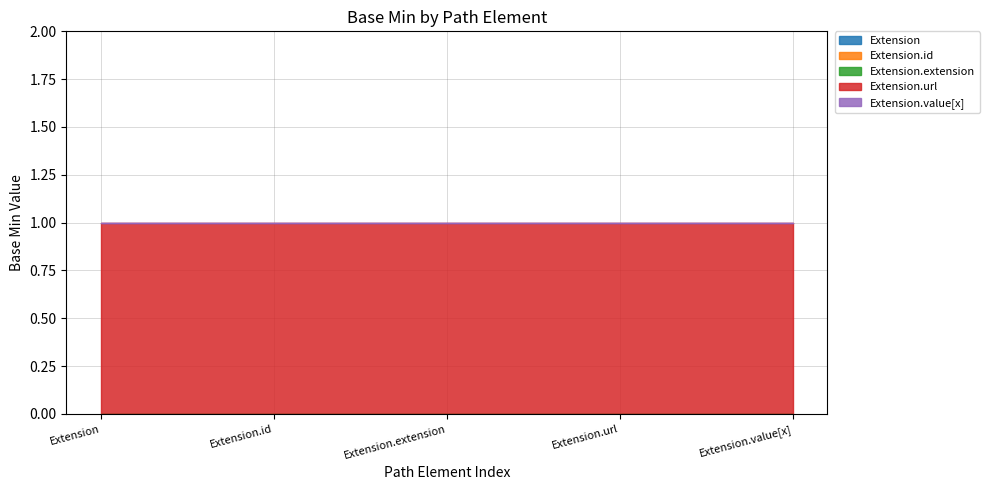

Between Extension and Extension.extension, which series saw the biggest shift?

Extension